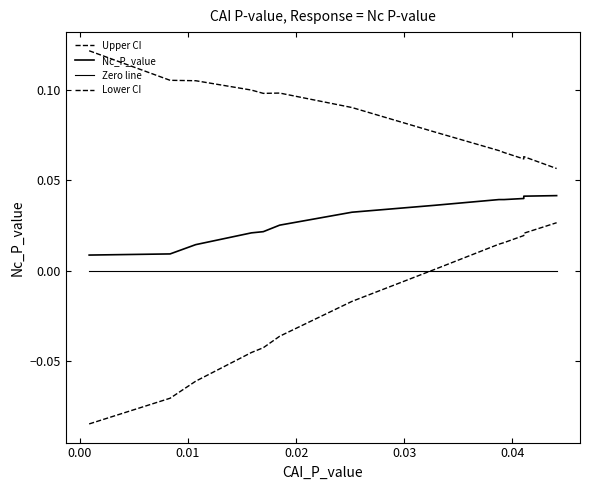

The Lower CI series shows -0.1 at 0.04. True or false?

False